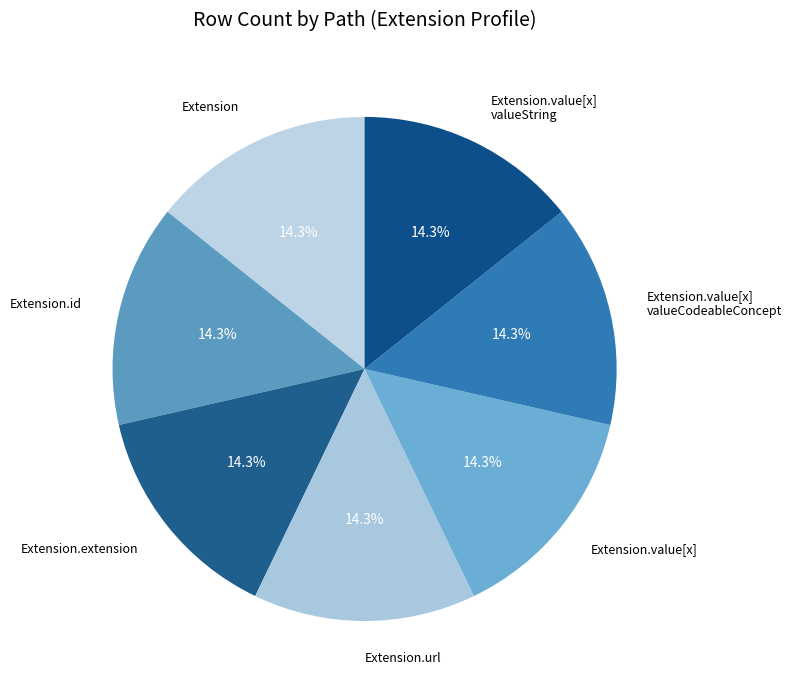

How many slices are in this pie chart?

7